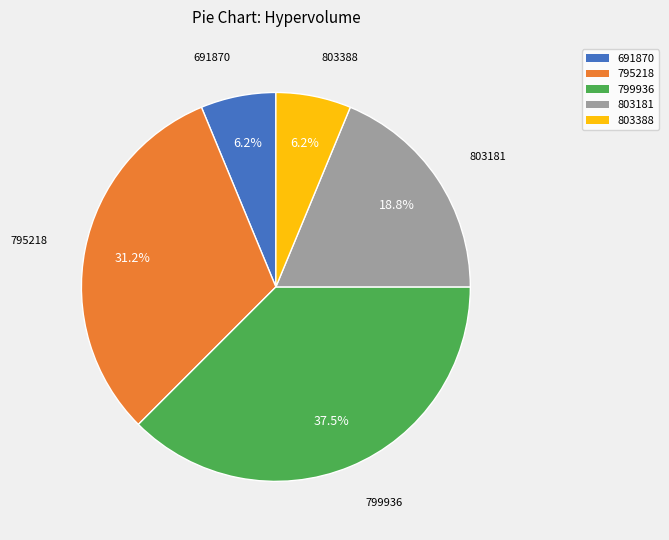

Is there any slice that represents more than half of the pie?

No